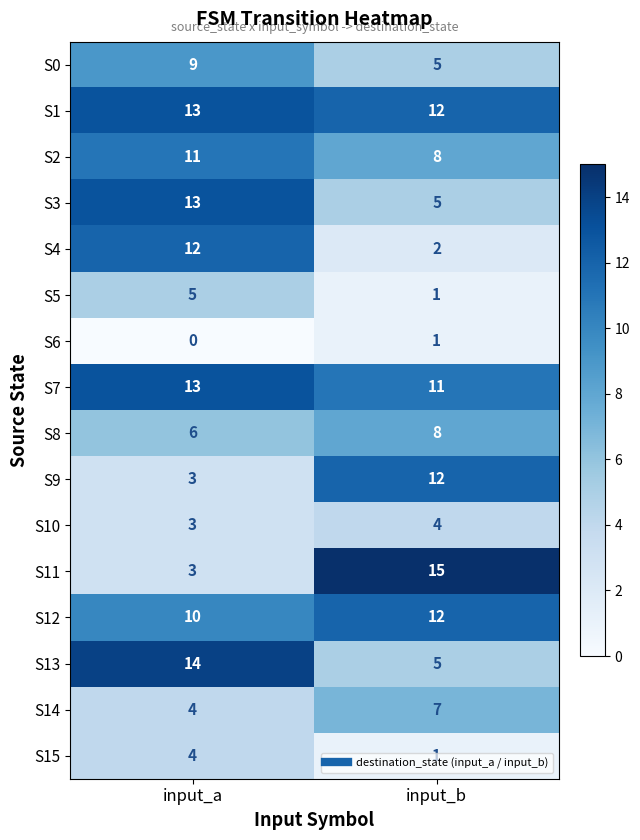

Is it true that S13 equals 5 at input_b?

True